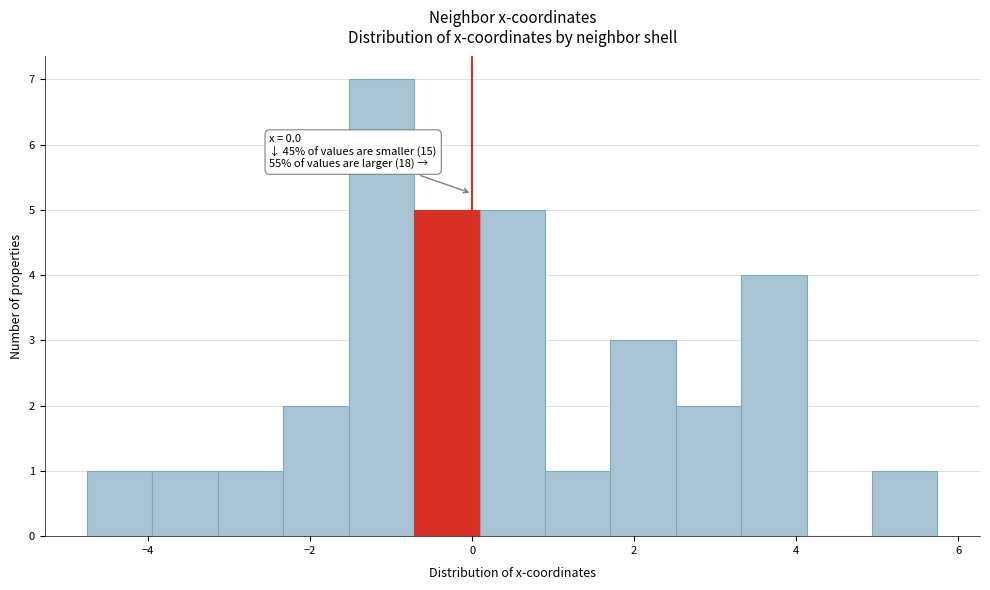

Over which range of the x-axis is the bar tallest?

-1.6 to -0.8